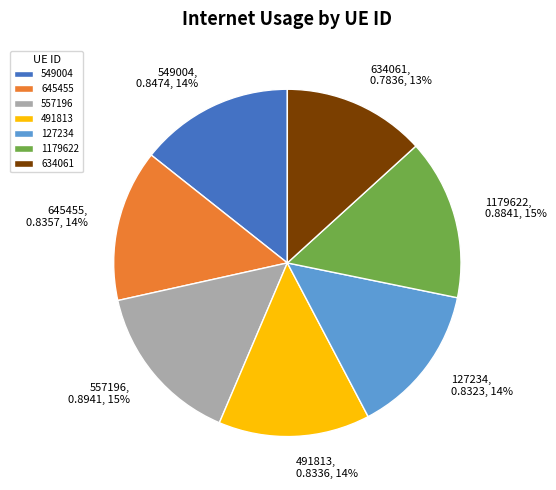

The 1179622 slice represents 15% of the pie. True or false?

True